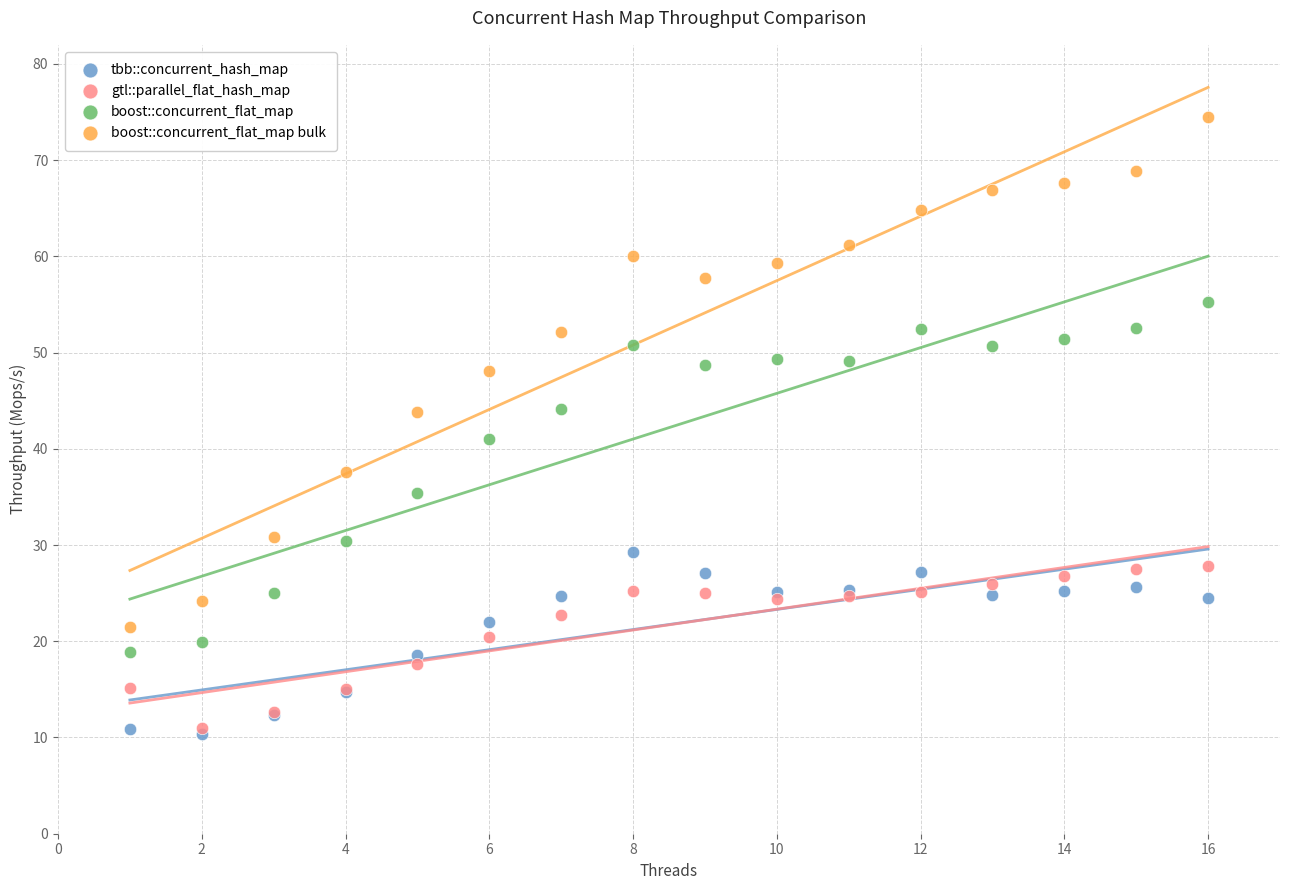

What are all the series names shown in the legend?

tbb::concurrent_hash_map, gtl::parallel_flat_hash_map, boost::concurrent_flat_map, boost::concurrent_flat_map bulk